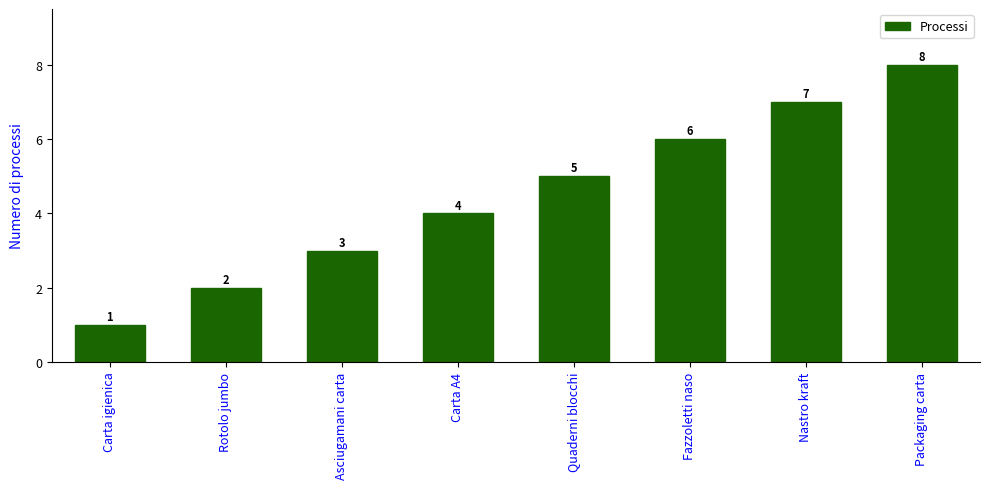

The value at Carta igienica is 1. True or false?

True